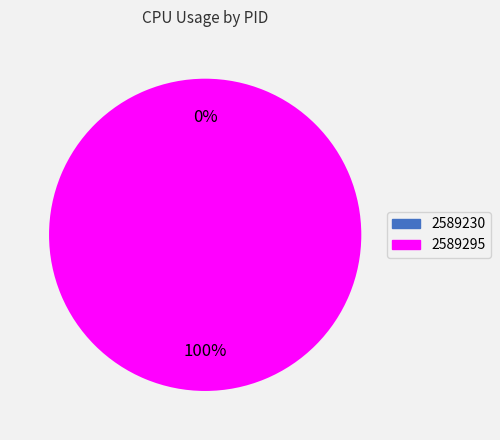

Is it true that 2589230 is 0% of the pie?

True